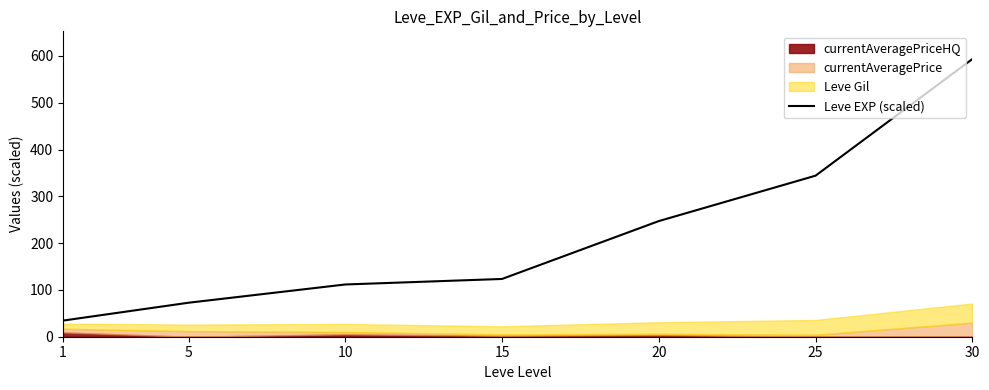

At which category does the chart reach its peak across all series?

30